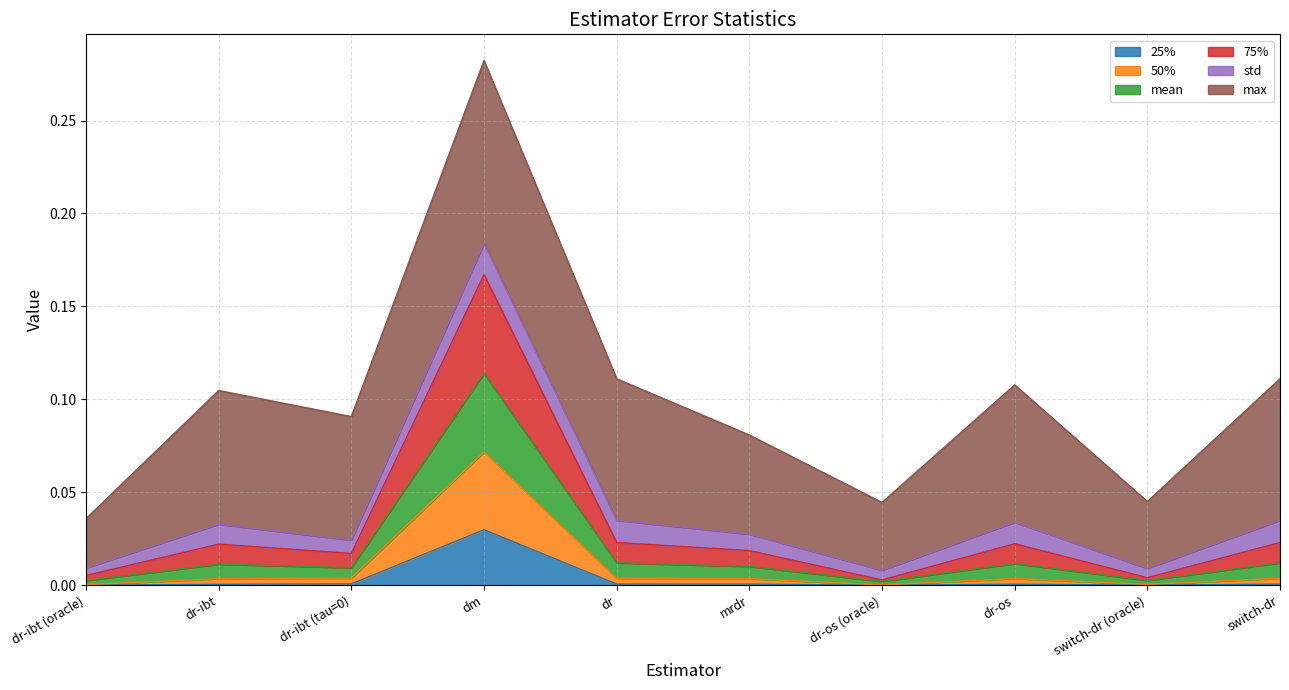

At which category is the sum across all series the highest?

dm